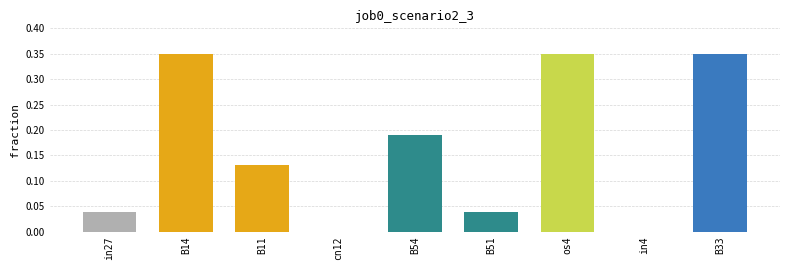

True or false: the data shows 0.1 at in27.

False